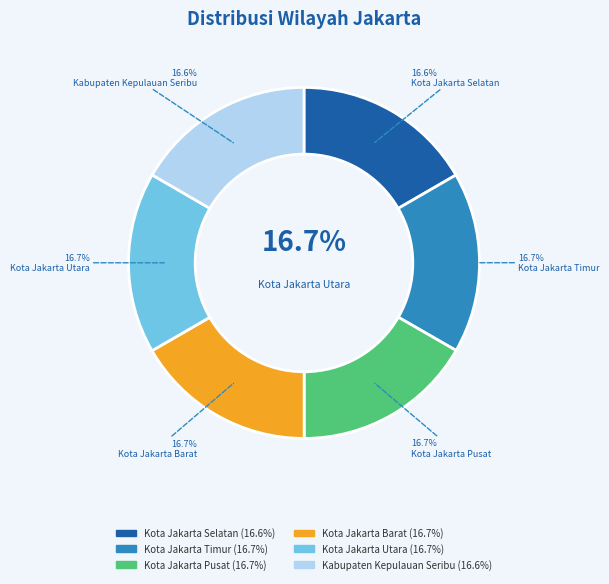

Which category has the smallest portion of the pie?

Kabupaten Kepulauan Seribu